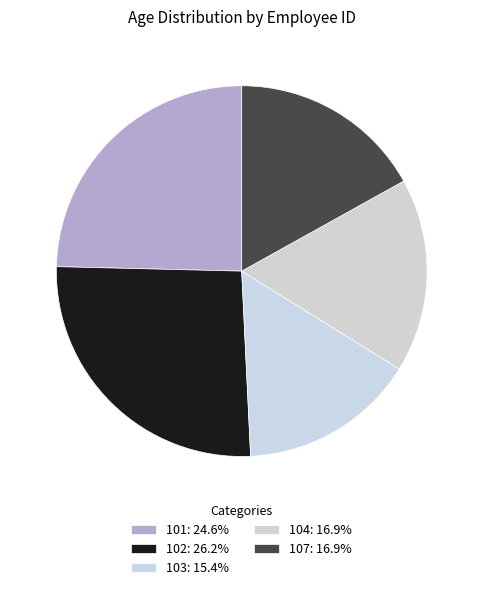

To the nearest percent, what is the difference between the 103 and 107 slice percentages?

2%